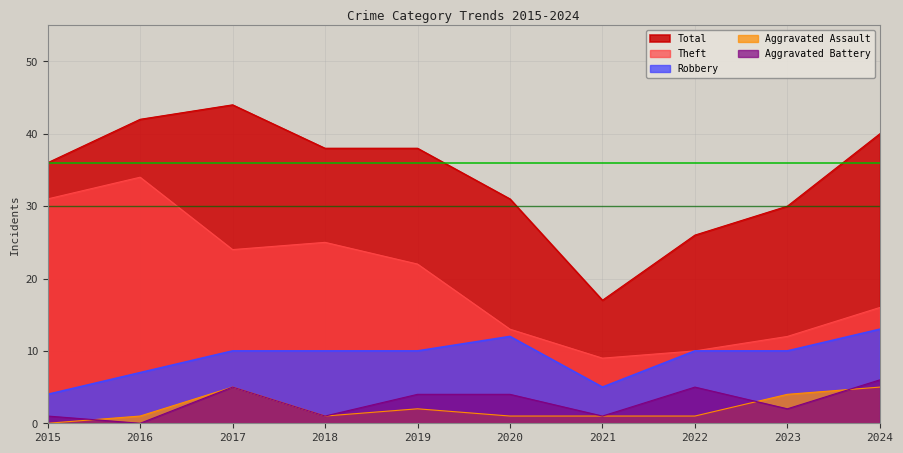

What is the difference between the maximum and minimum values in the Robbery series?

9